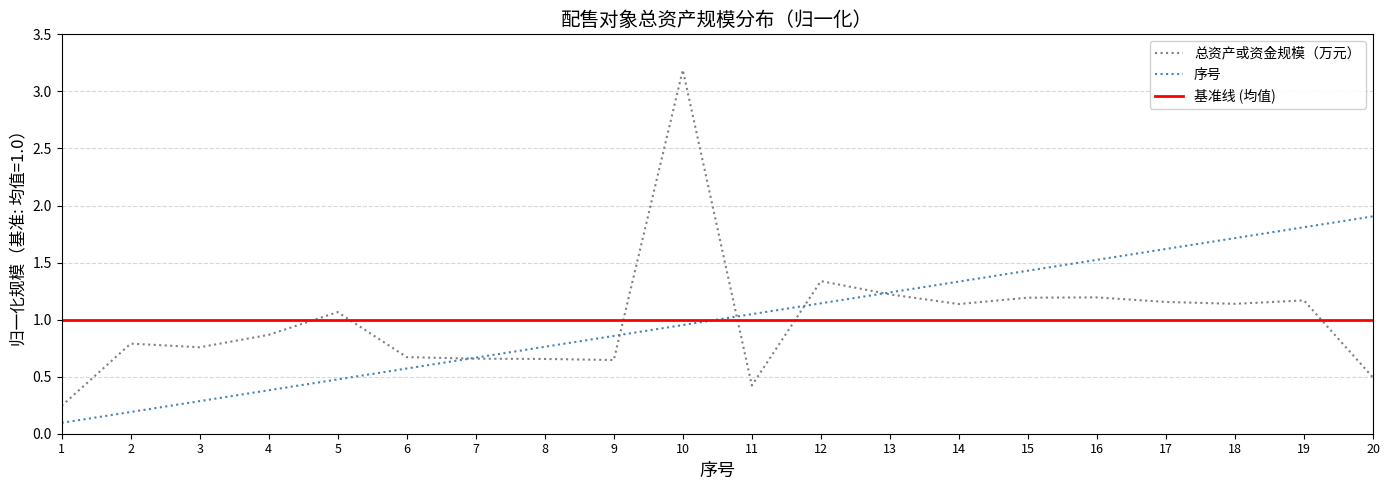

Which series has the largest total across all categories?

总资产或资金规模（万元）